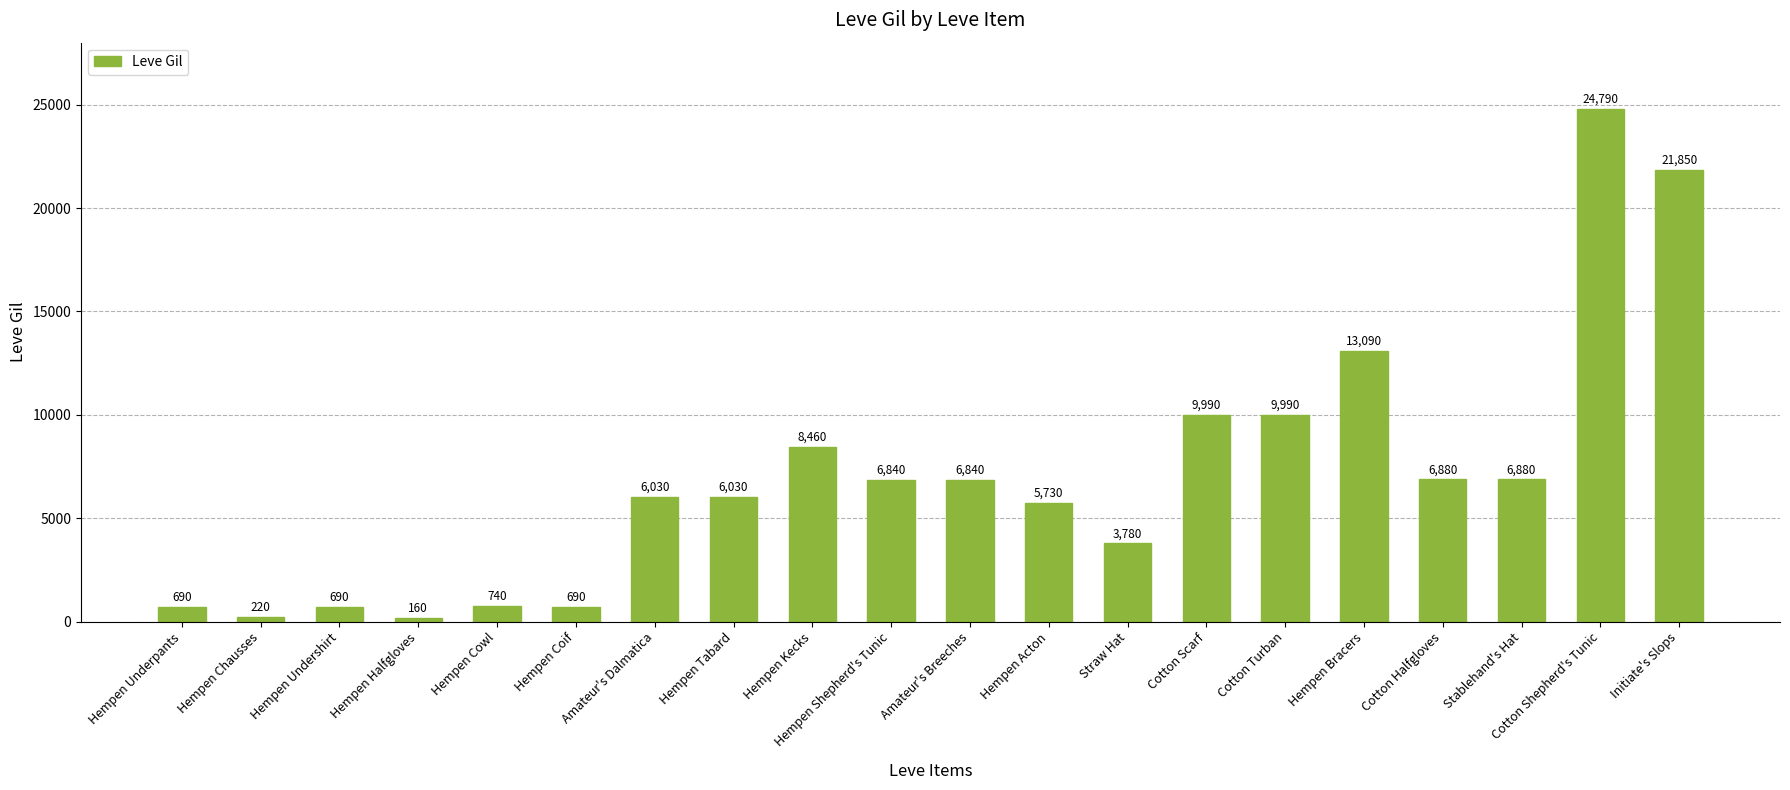

Which label corresponds to the smallest value in the chart?

Hempen Halfgloves